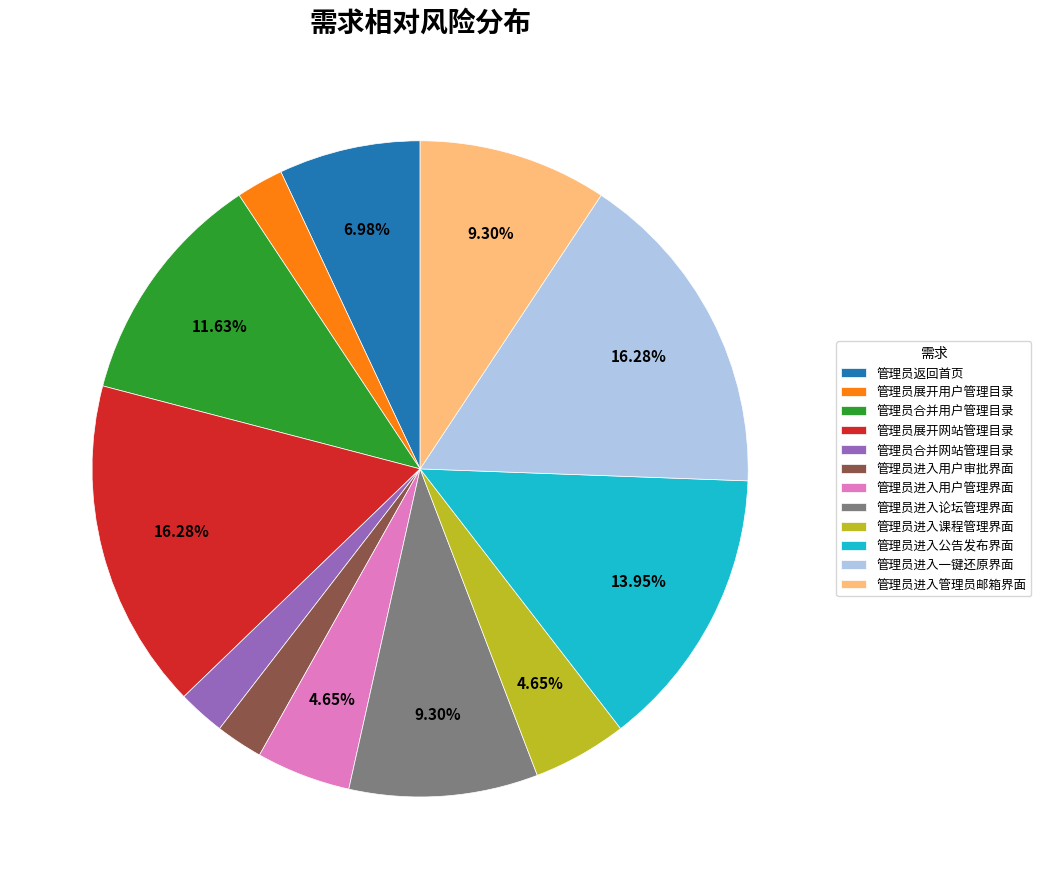

How many segments does this pie chart have?

12